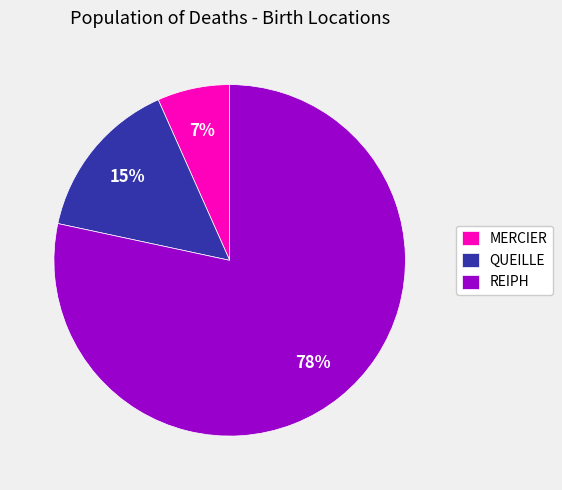

The REIPH slice represents 63% of the pie. True or false?

False